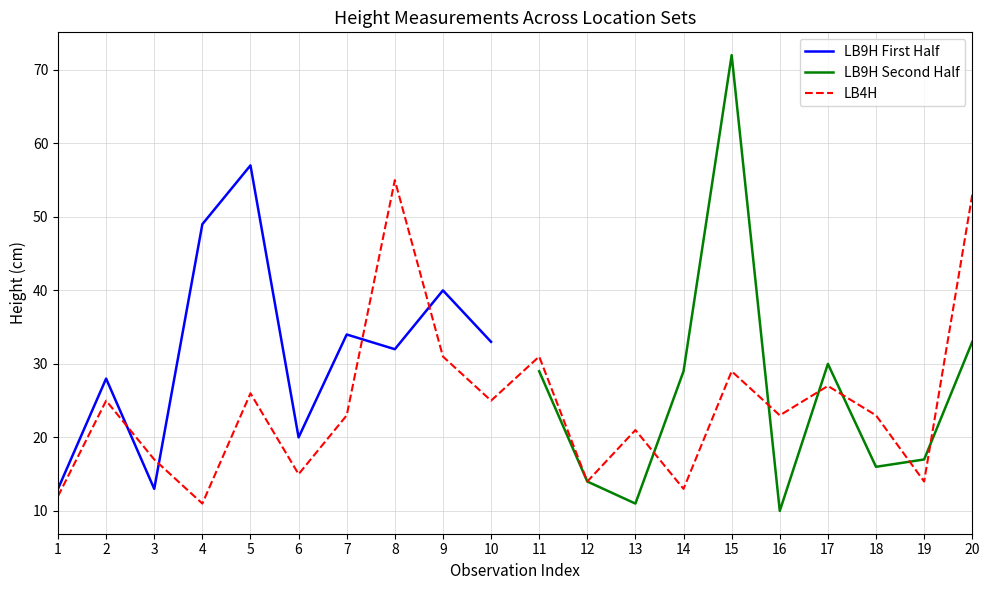

Which category has the highest value in the LB9H First Half series?

5